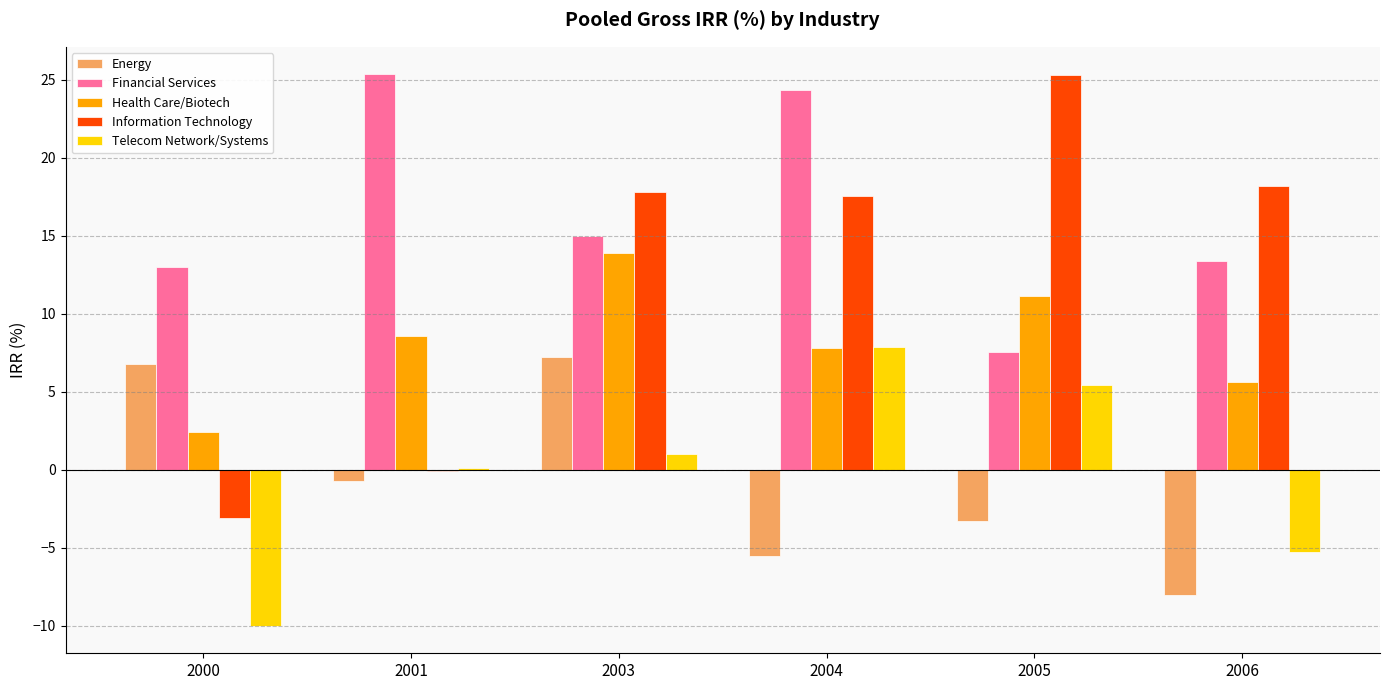

Is the value of Financial Services at 2004 greater than the value of Information Technology at 2004?

Yes